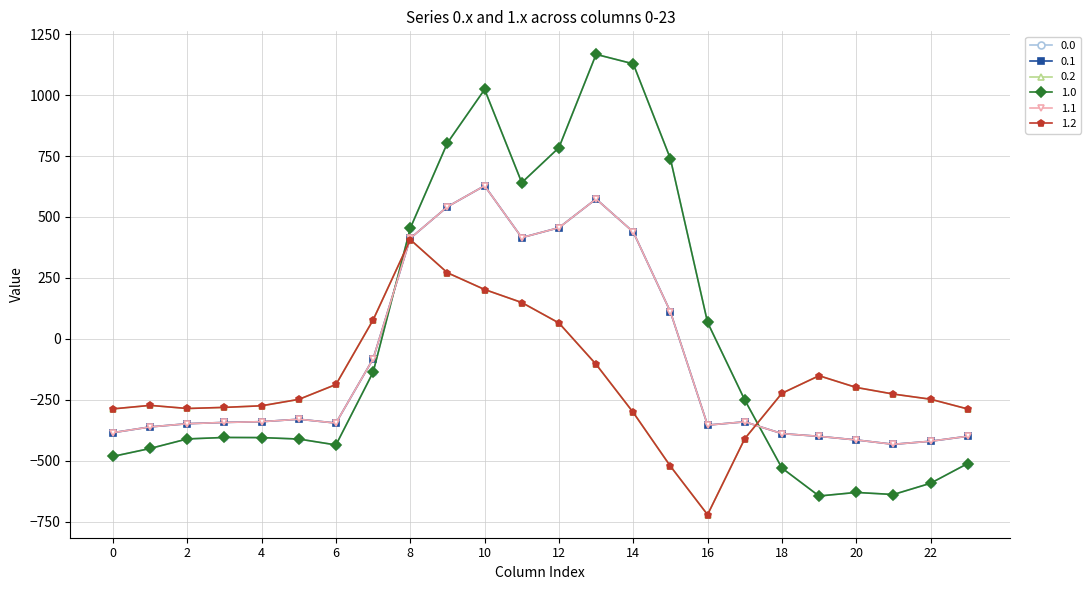

Does the chart have visible grid lines?

Yes